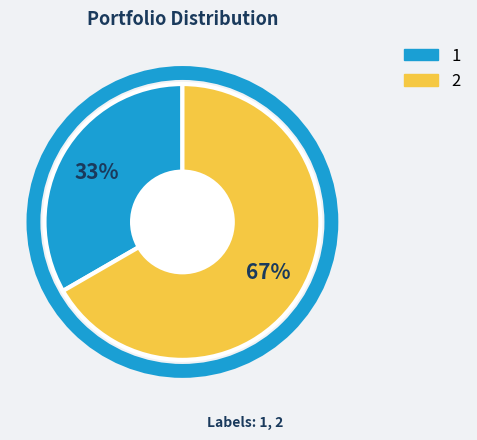

Count the number of slices in the pie.

2